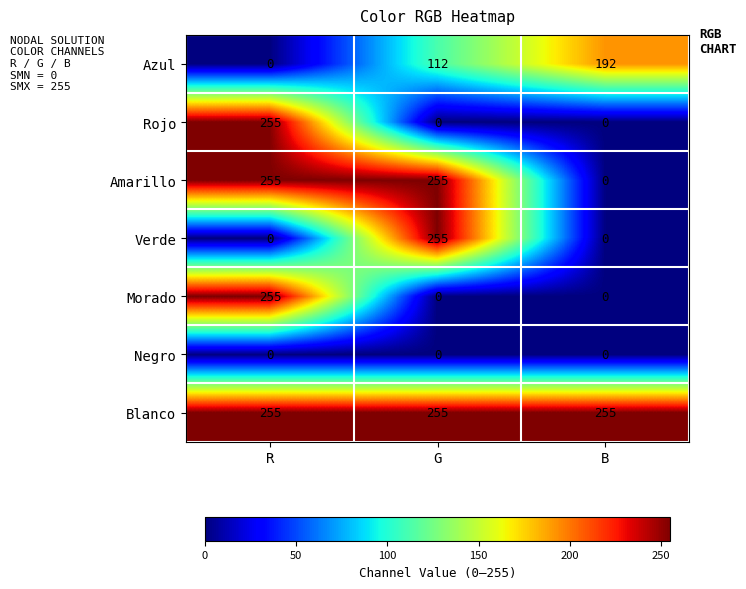

Is it true that Azul equals 0 at R?

True